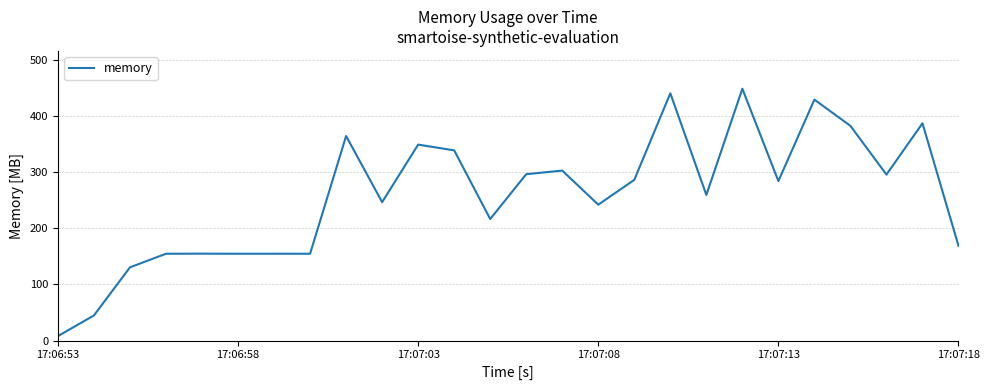

What is the difference between the maximum and minimum values?

440.9